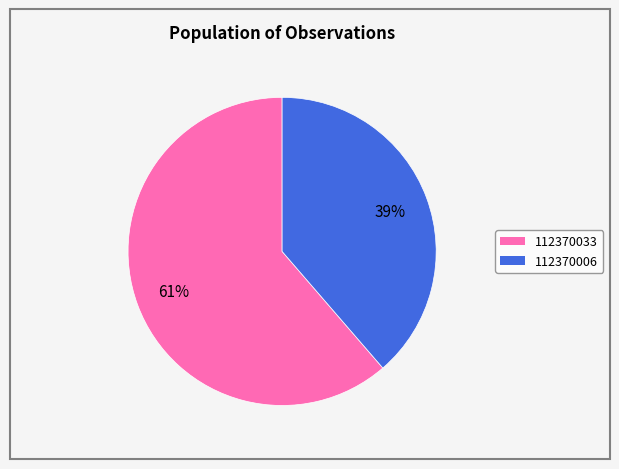

Which has a higher value, 112370006 or 112370033?

112370033